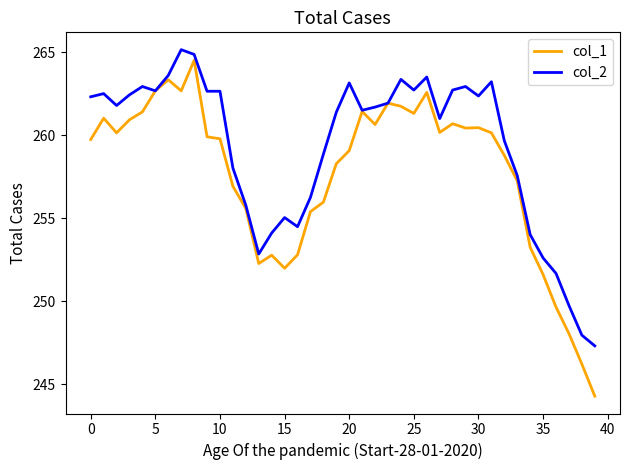

List the series in order of their overall mean, highest first.

col_2, col_1